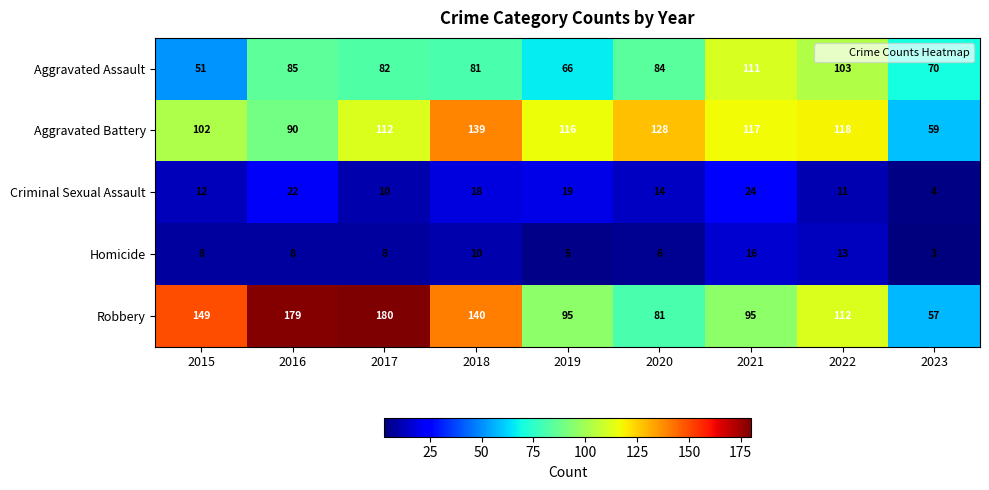

Where is Robbery nearest to the value 118?

2022